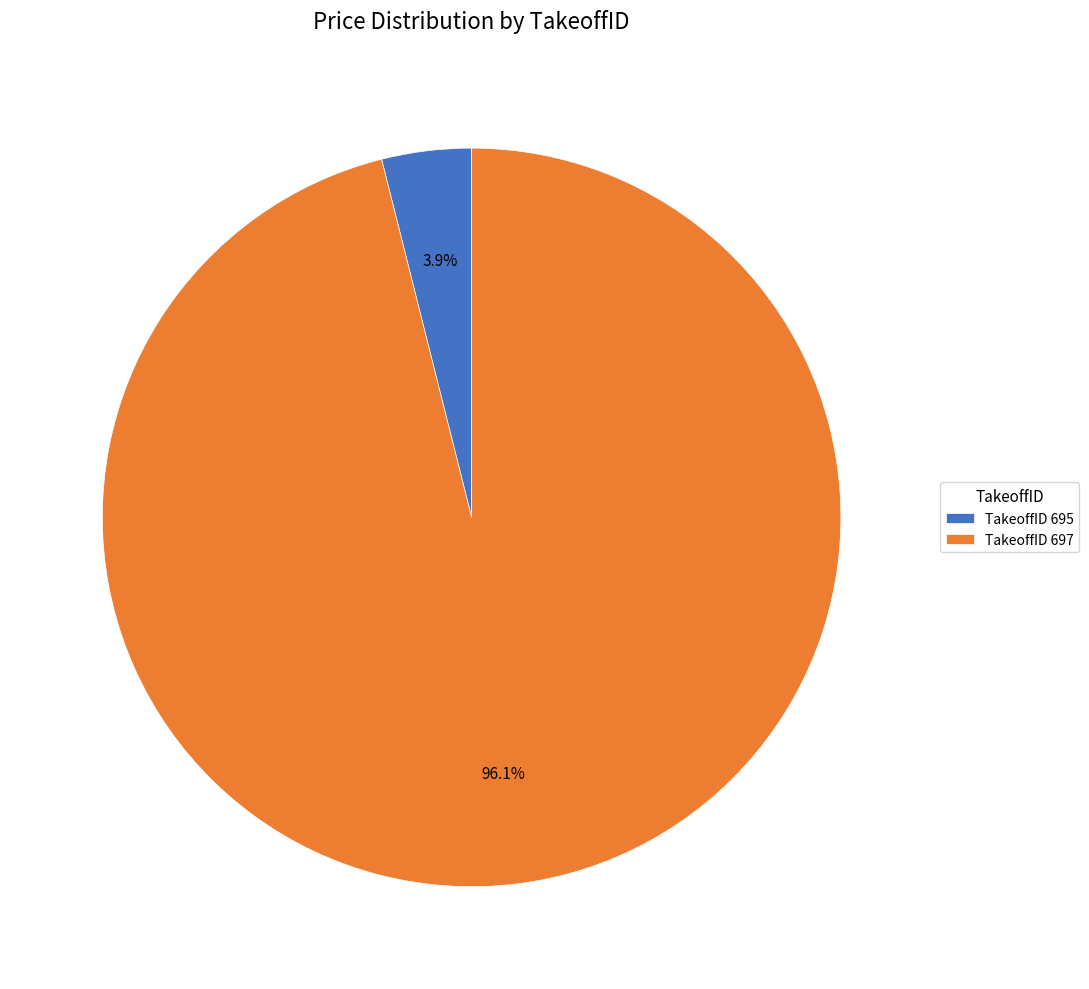

Which has a higher value, TakeoffID 695 or TakeoffID 697?

TakeoffID 697